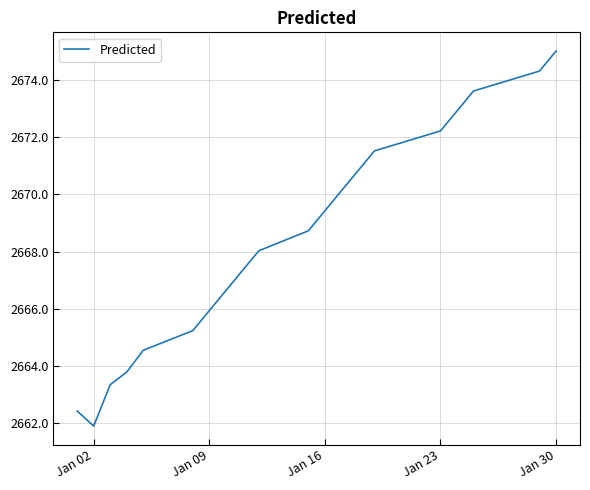

What is the maximum value shown in the chart?

2675.0